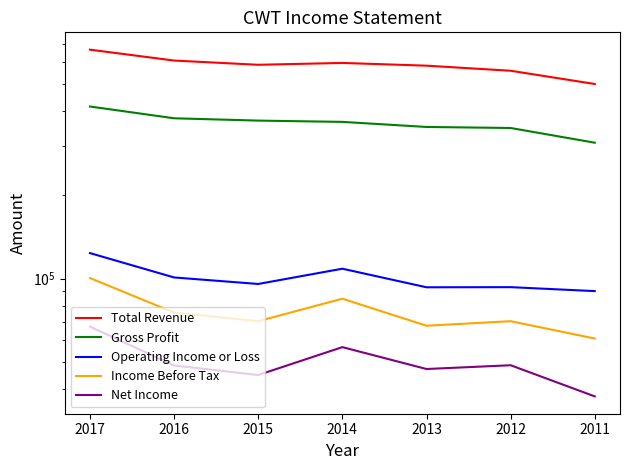

Which label corresponds to the largest value in the chart?

2017